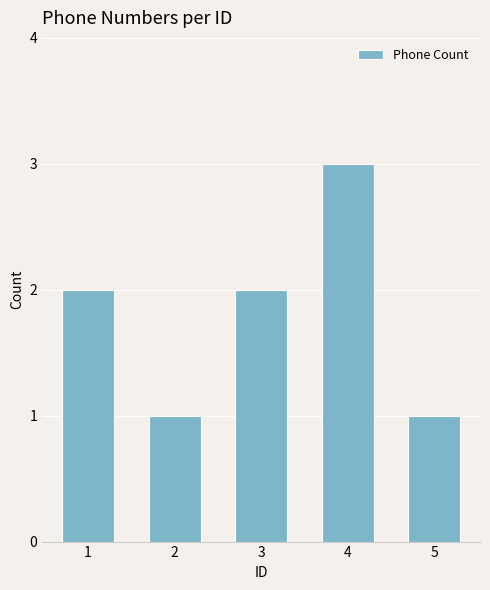

What is the sum of all values?

9